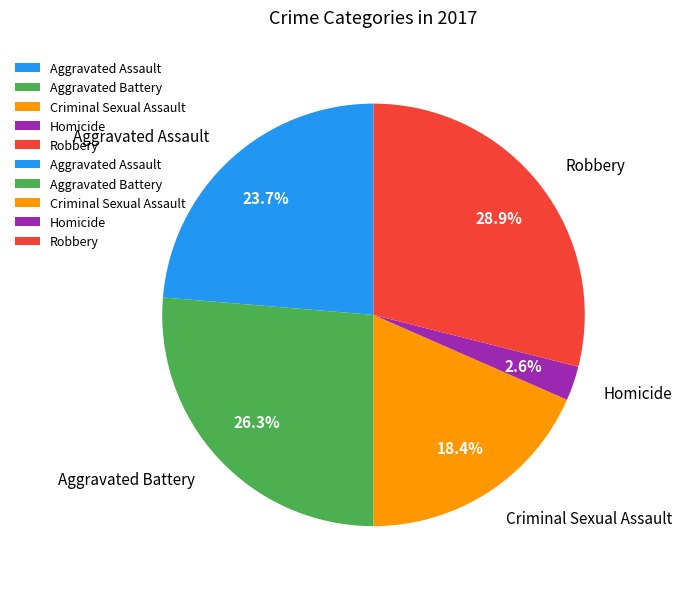

Does any single category account for the majority?

No